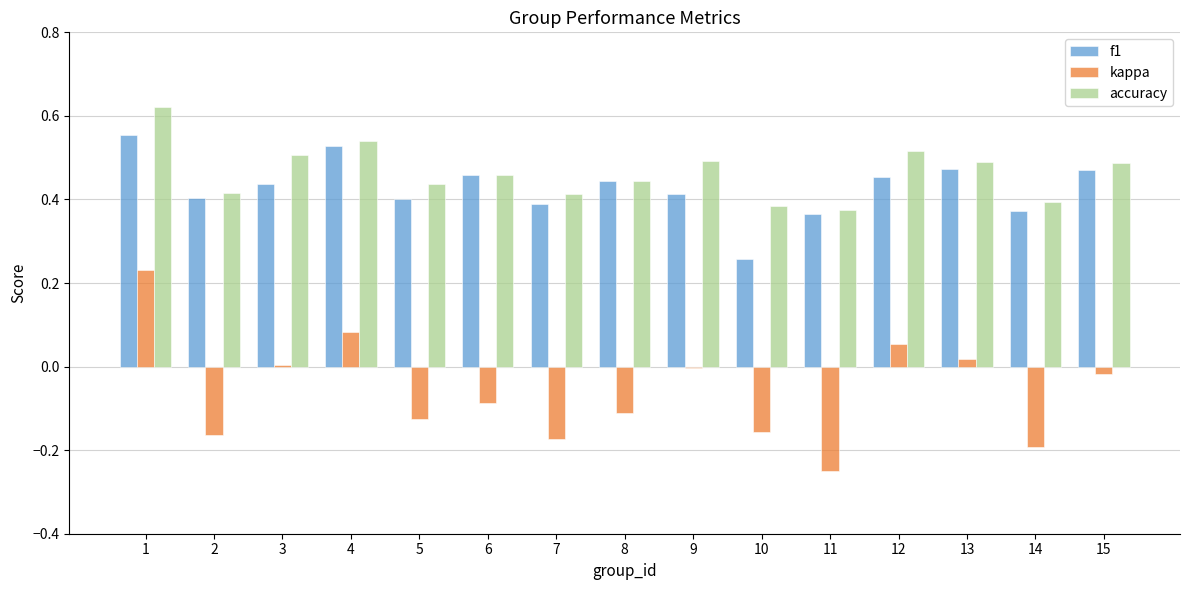

True or false: kappa has a value of -0.2 at 7.

True